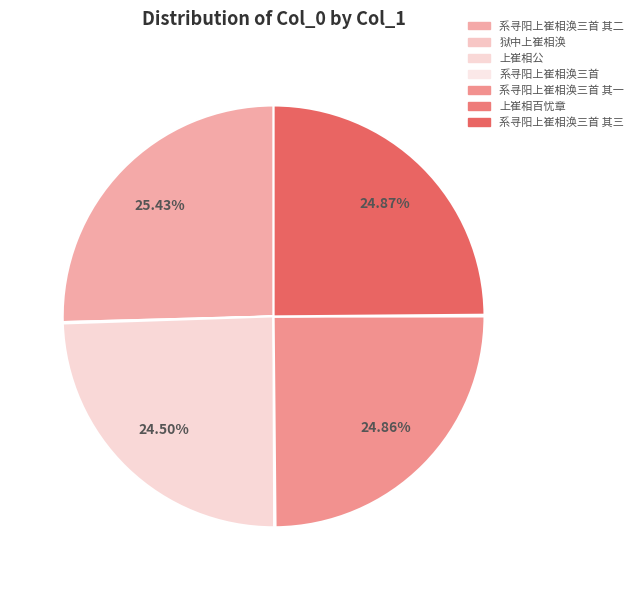

Does 上崔相百忧章 account for over 50% of the chart?

No